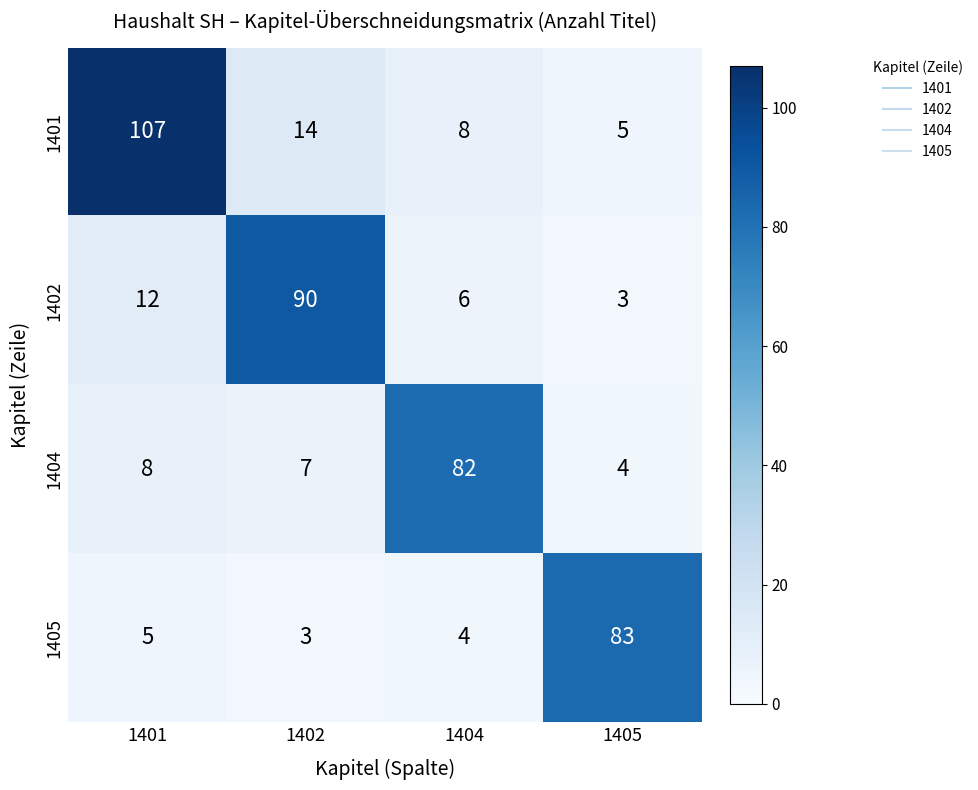

List the series in order of their overall mean, highest first.

1401, 1402, 1404, 1405